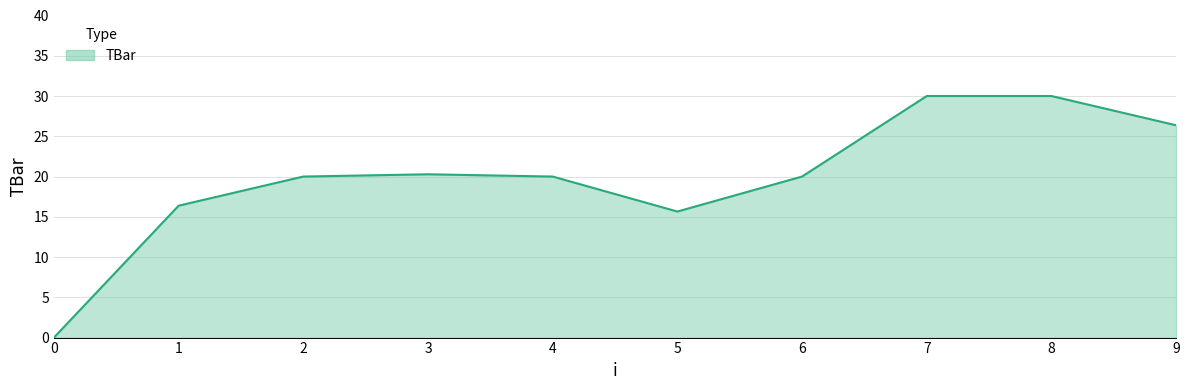

At which label is the value closest to 15?

5